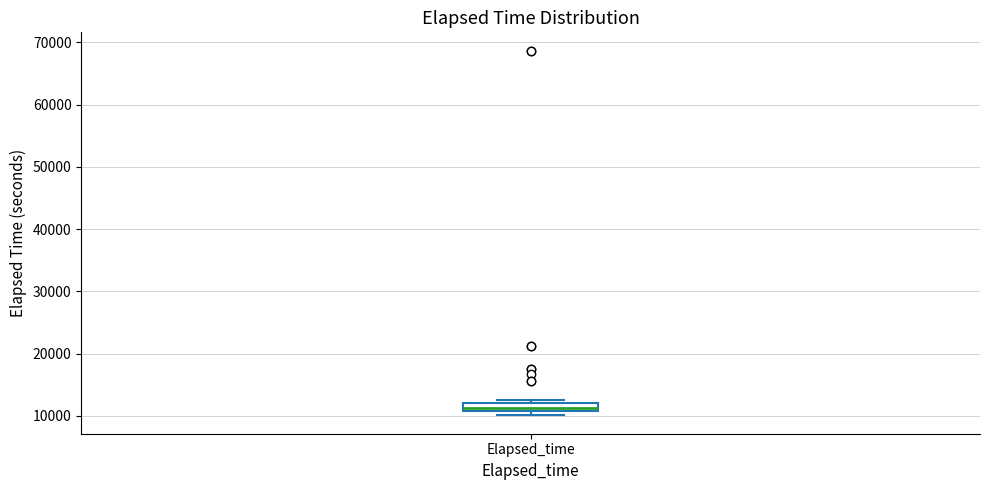

Where is the upper edge of the box for Elapsed_time on the y-axis? The values are not printed on the chart, so give them approximately, as read against the axis.

12000